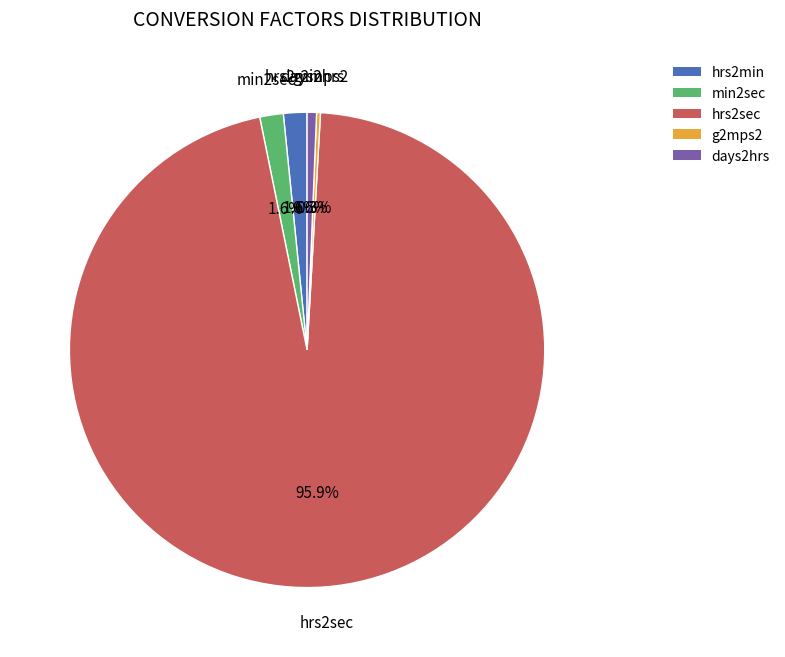

Which category has the biggest portion of the pie?

hrs2sec